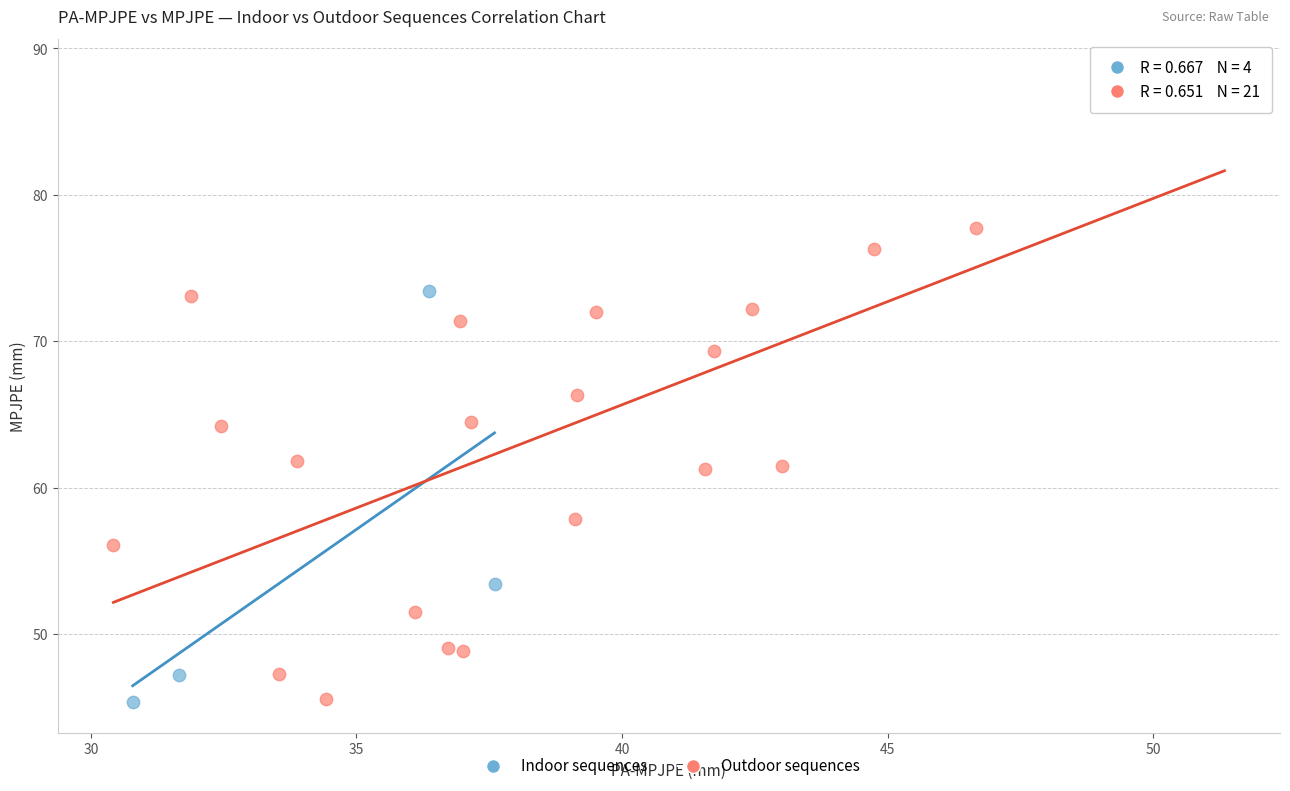

Which series contains the highest Y value?

Outdoor sequences